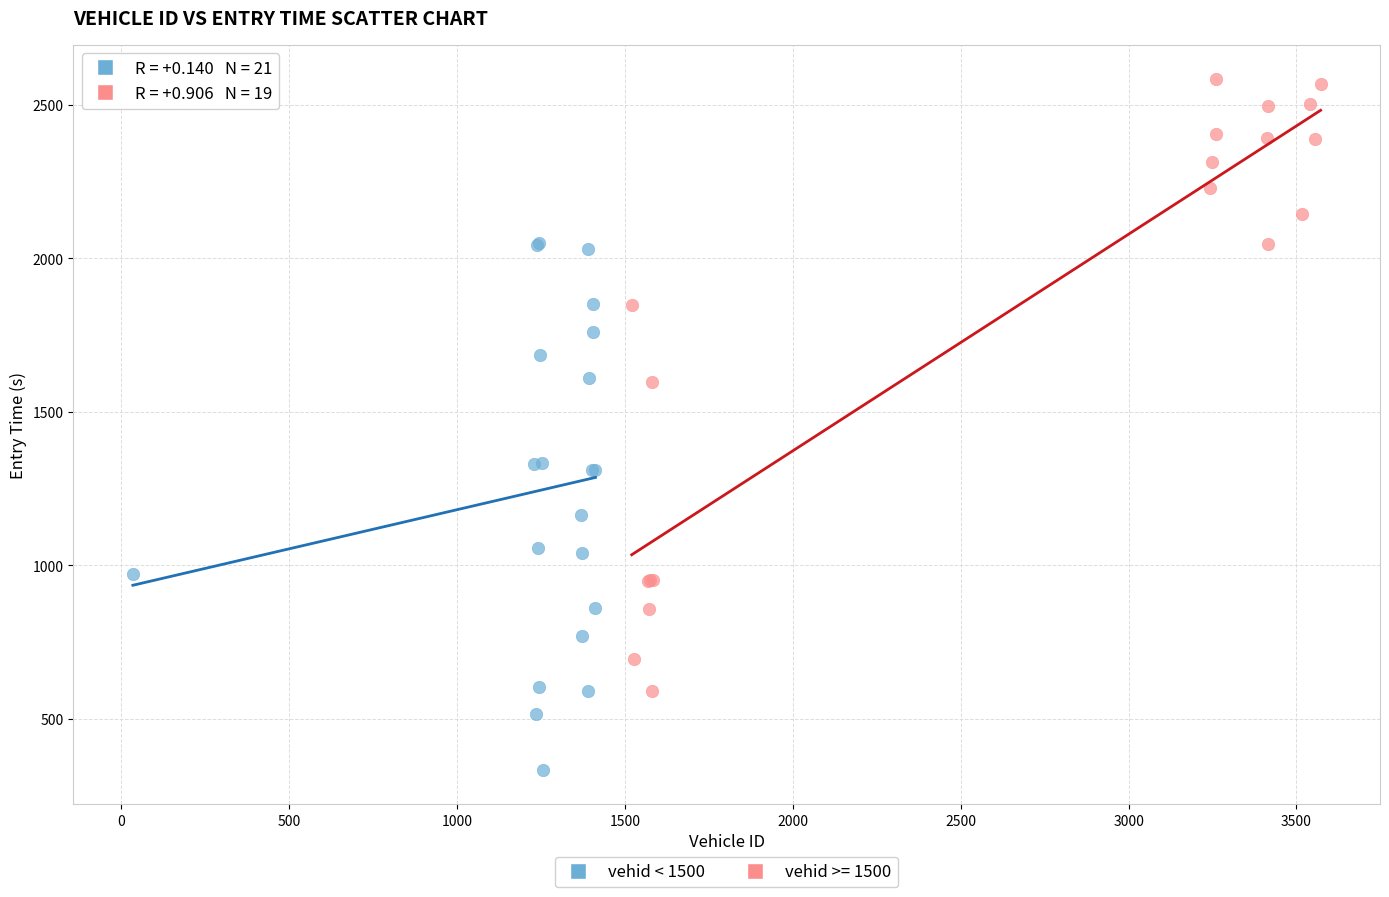

Which series reaches the maximum Y coordinate?

vehid >= 1500